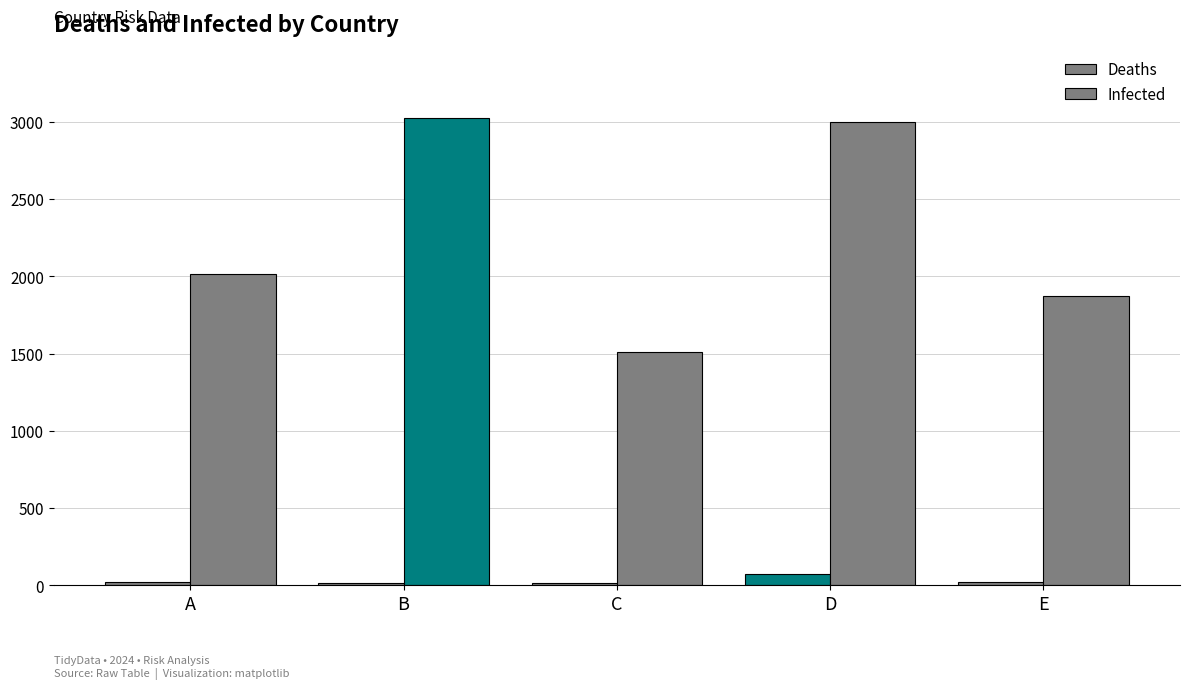

Which has a higher value, A or B?

A